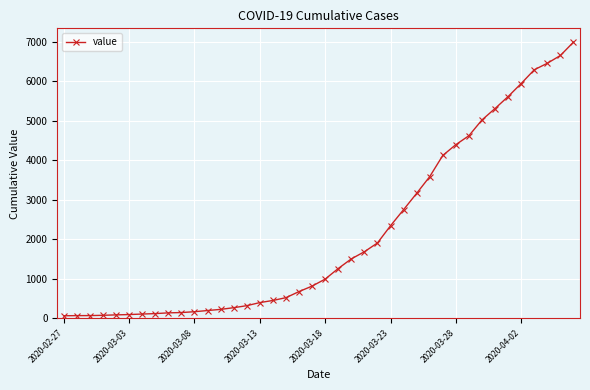

What is the difference between the second highest and second lowest values?

6589